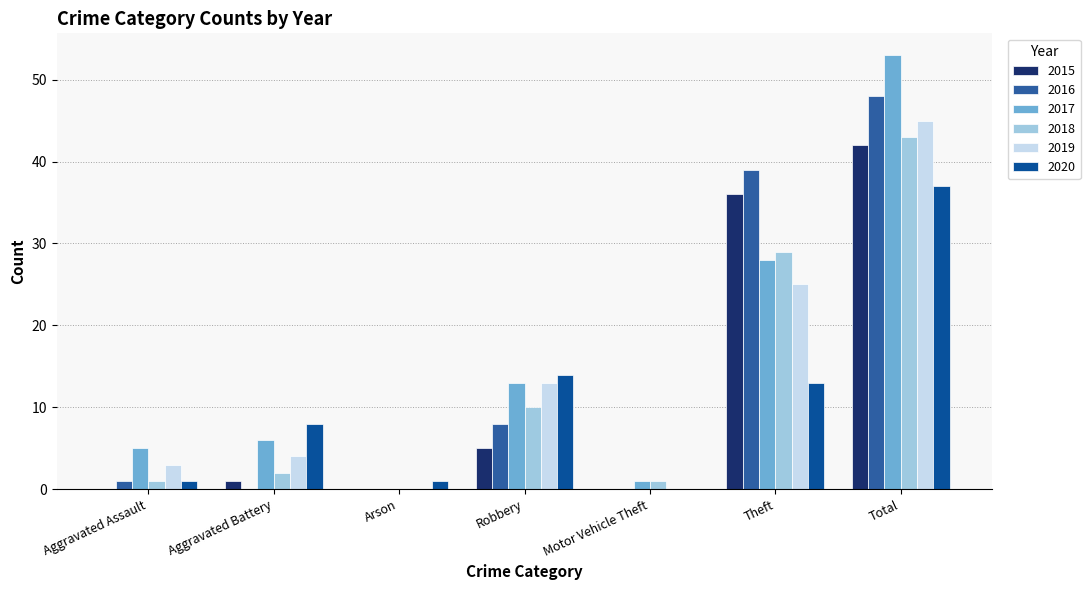

How many positive values does the 2018 series have?

6